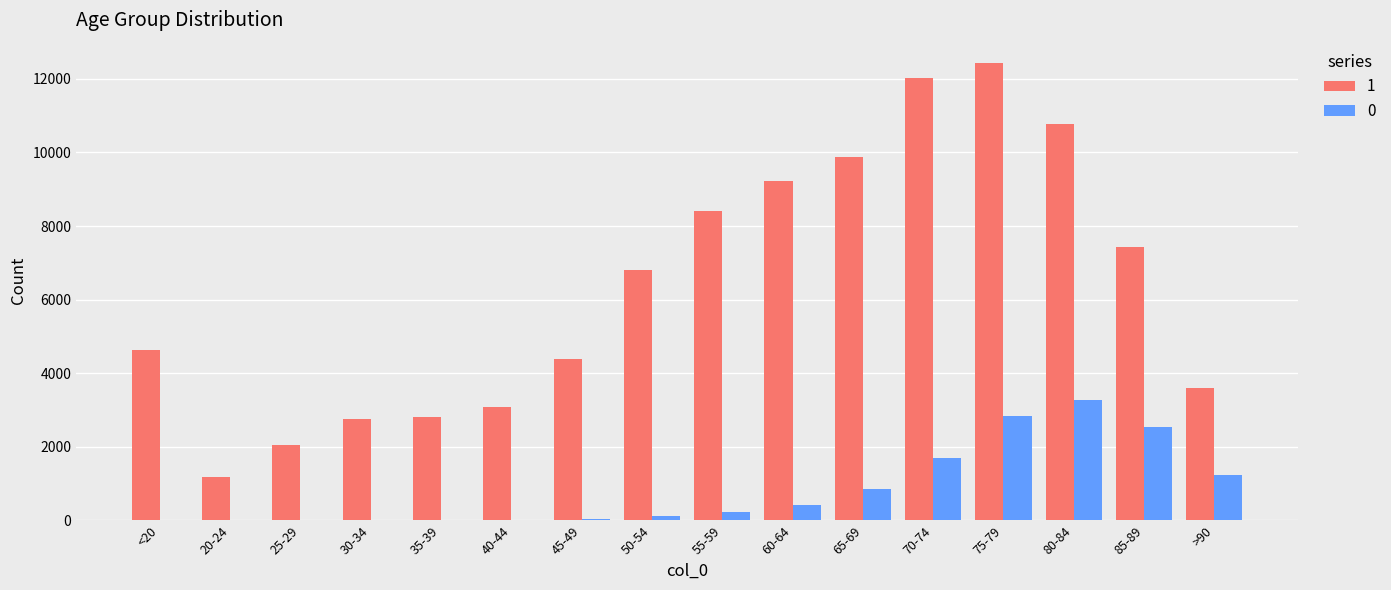

The value of 1 at 60-64 is 9236. True or false?

True